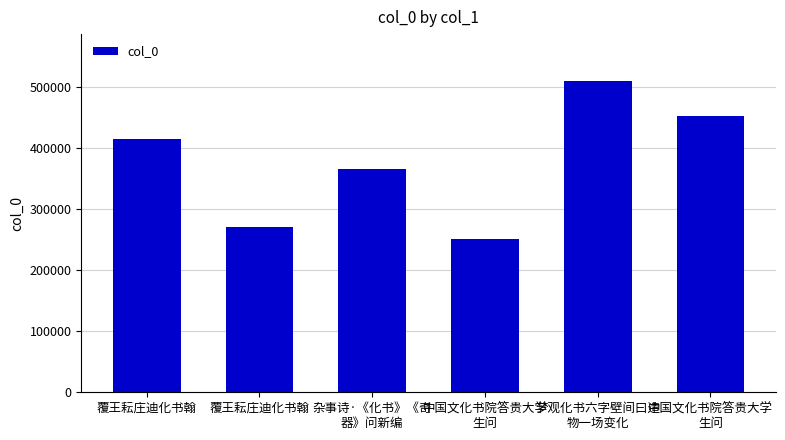

Rank the categories by value from highest to lowest.

梦观化书六字壁间曰造
物一场变化, 中国文化书院答贵大学
生问, 覆王耘庄迪化书翰, 杂事诗·《化书》《奇
器》问新编, 覆王耘庄迪化书翰, 中国文化书院答贵大学
生问